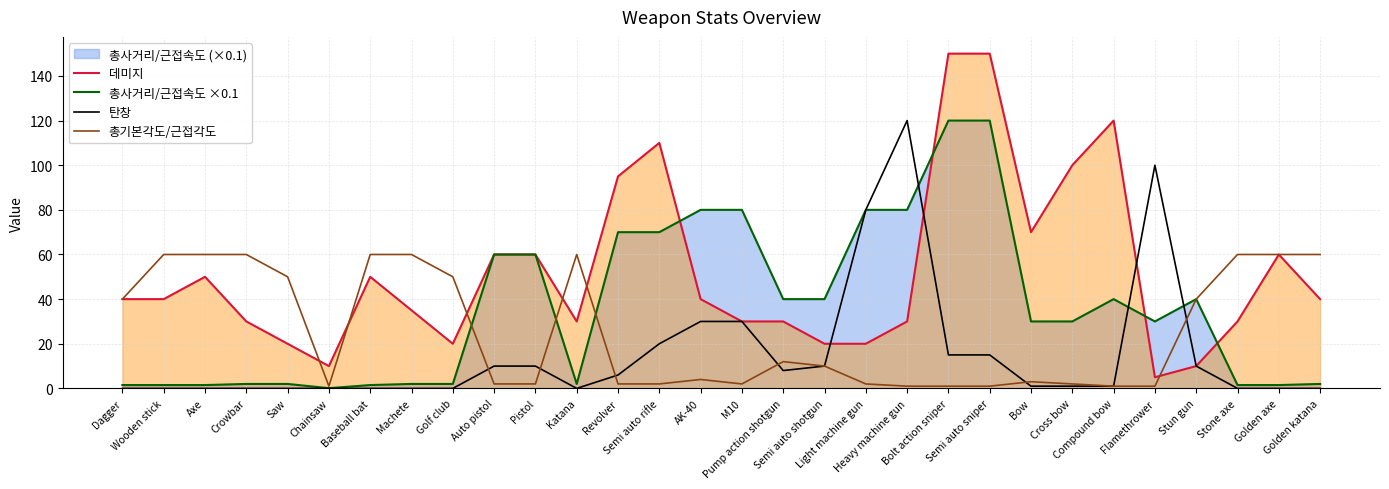

True or false: 데미지 and 총기본각도/근접각도 cross at least once.

True